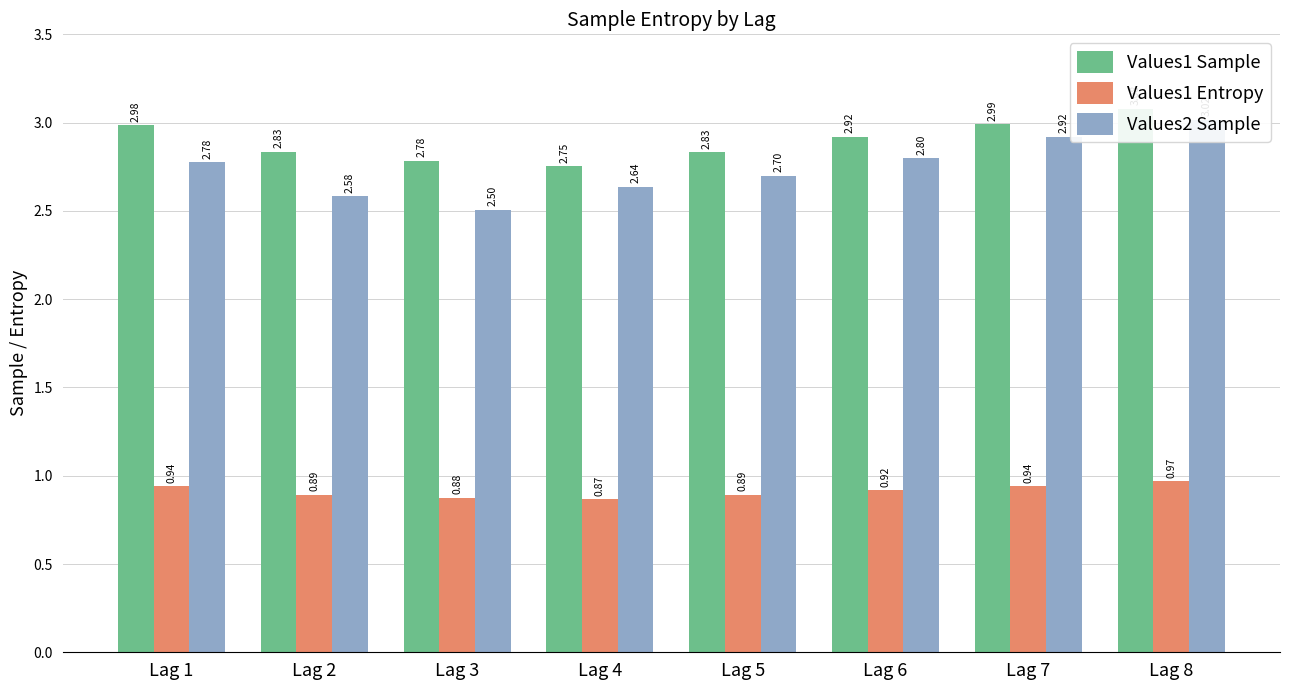

What is the sum of the Values2 Sample values at Lag 2 and Lag 5?

5.3